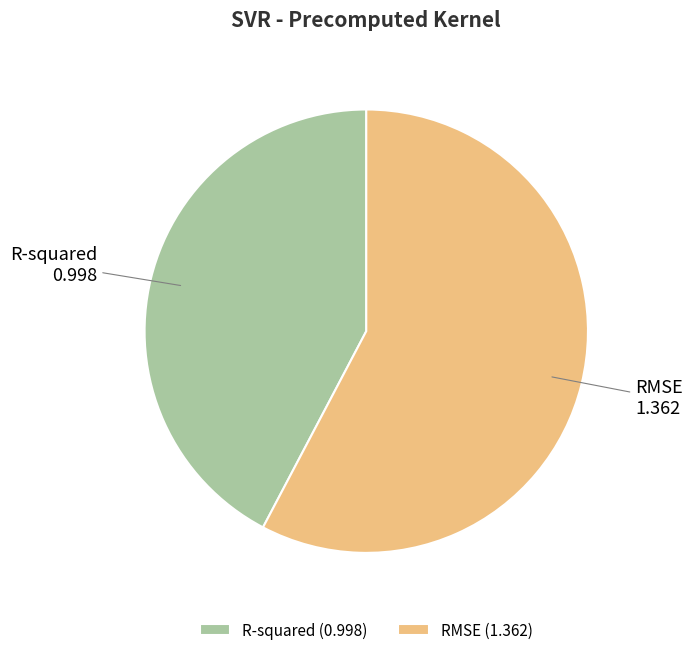

Is it true that R-squared is 42% of the pie?

True